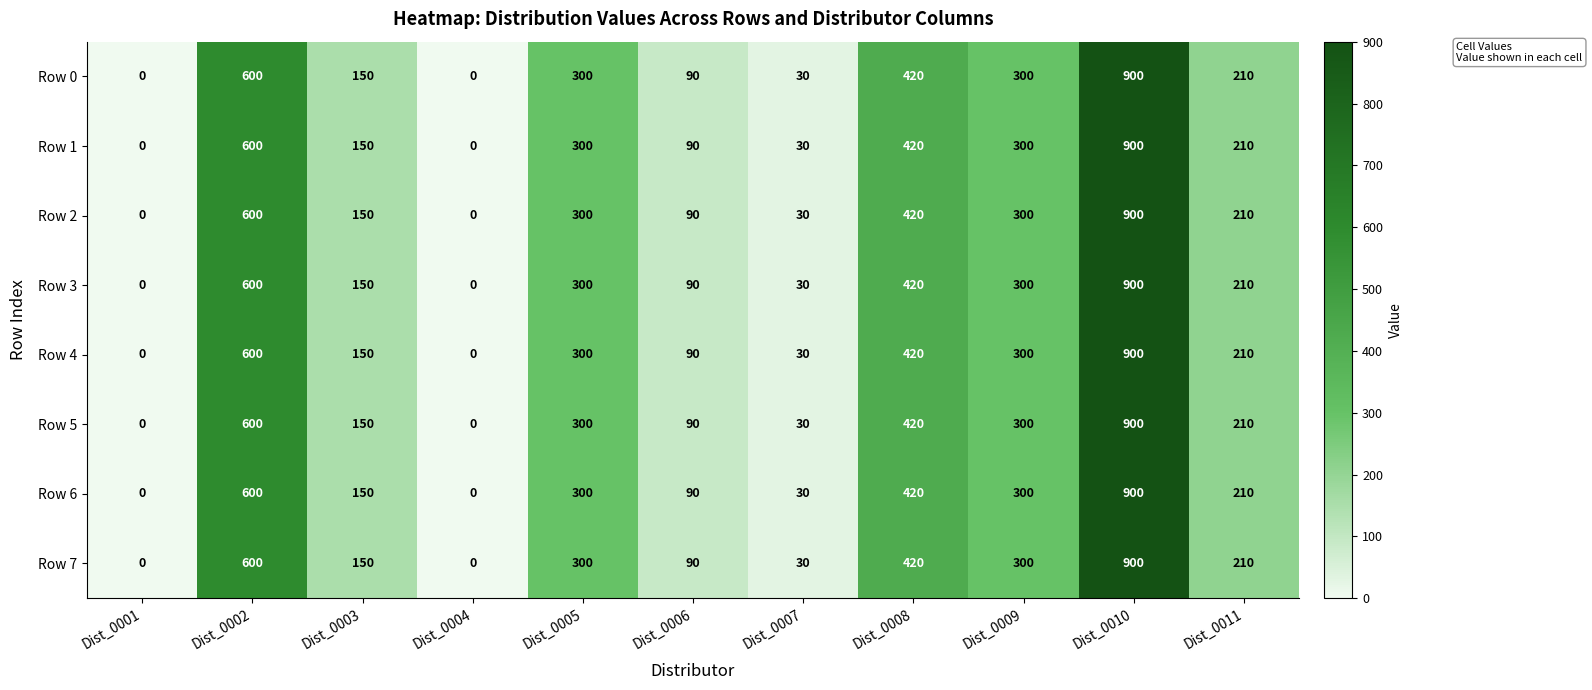

Is it true that Row 3 equals 313 at Dist_0001?

False